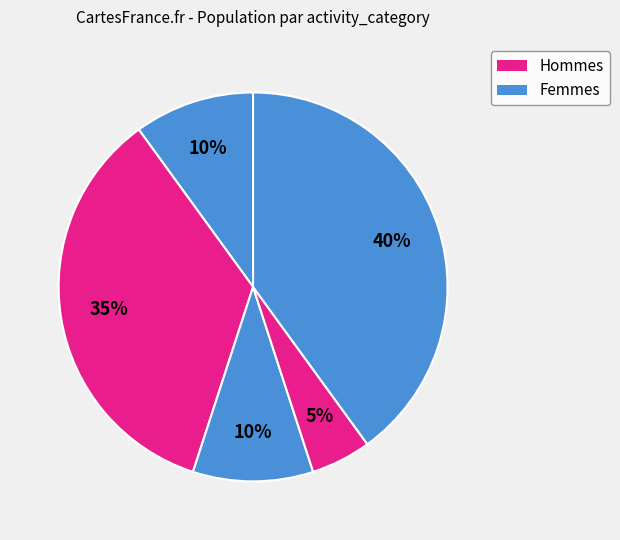

Is there any slice that represents more than half of the pie?

No